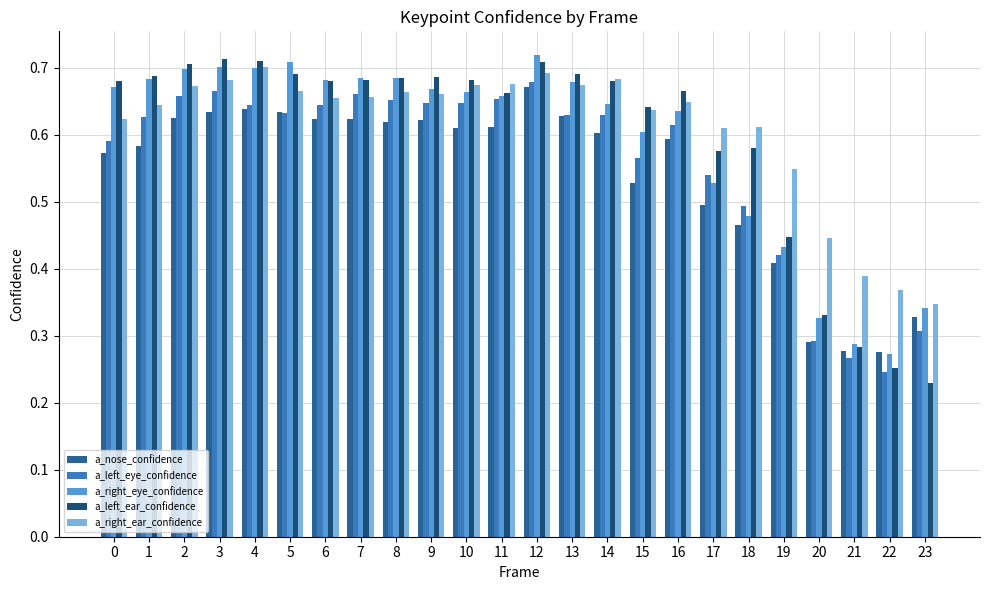

How many bars are there in each group?

5